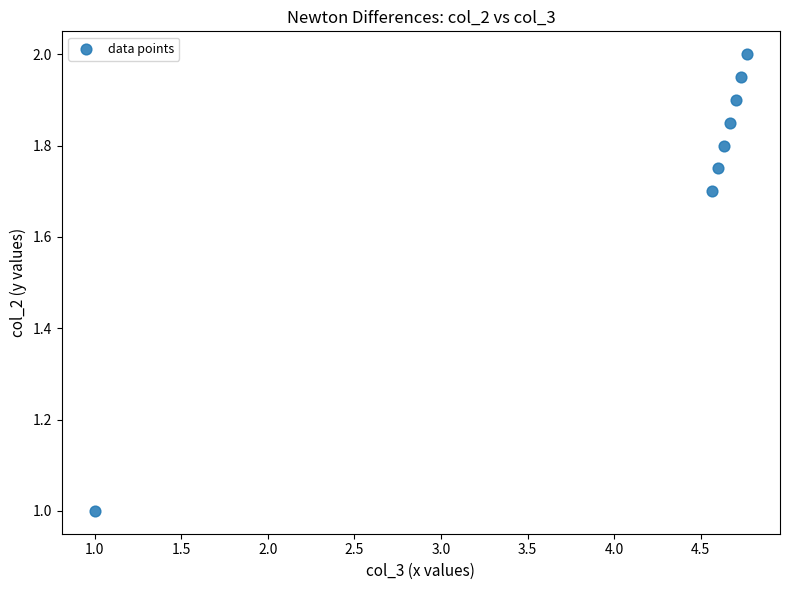

What is the average X value?

4.2